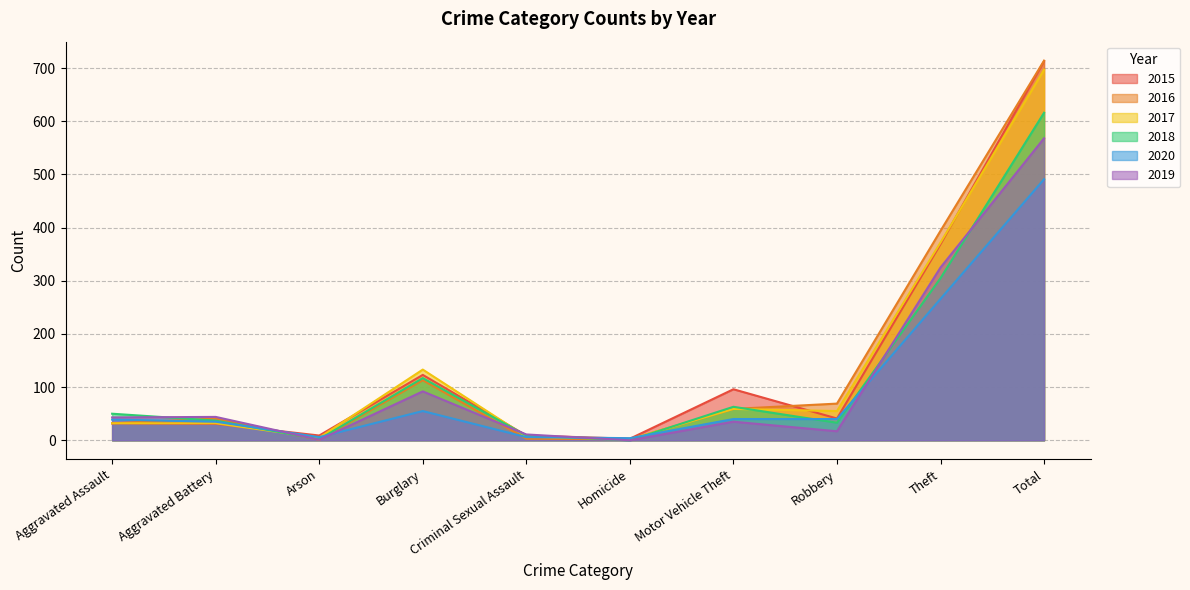

Does the chart display data point markers on the line(s)?

No